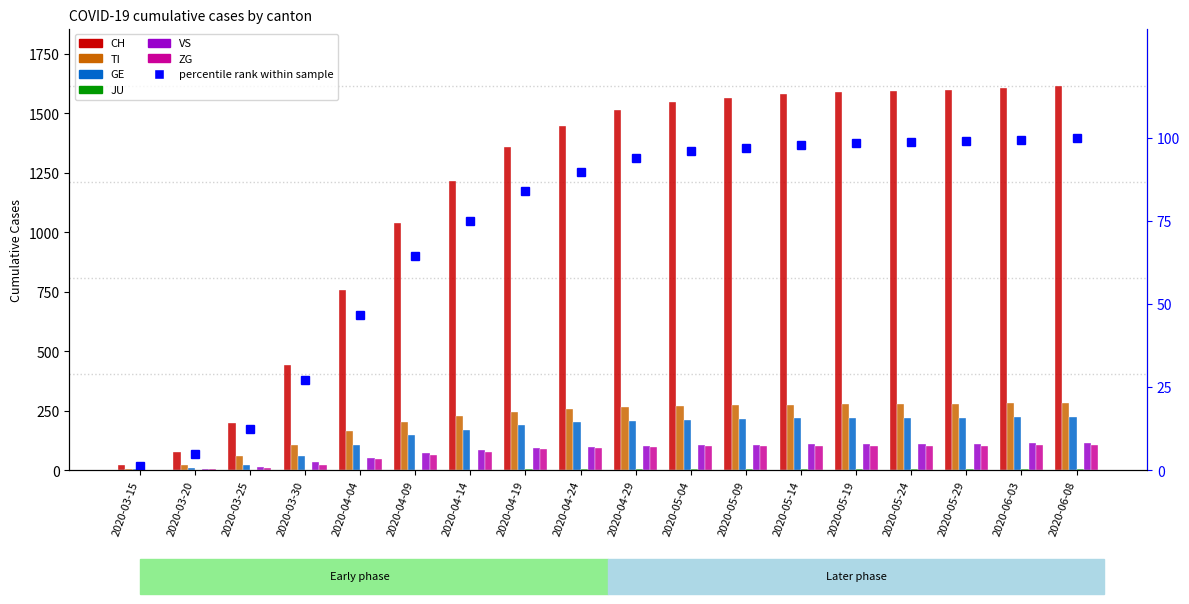

Between 2020-04-29 and 2020-05-14, which series saw the biggest shift?

CH